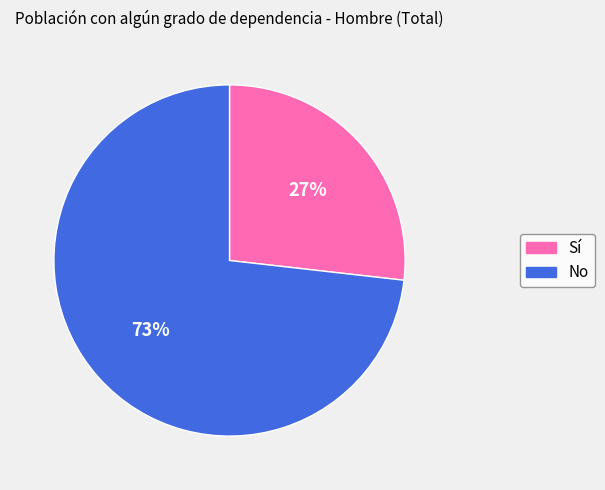

Do Sí and No together represent more than half of the pie?

Yes